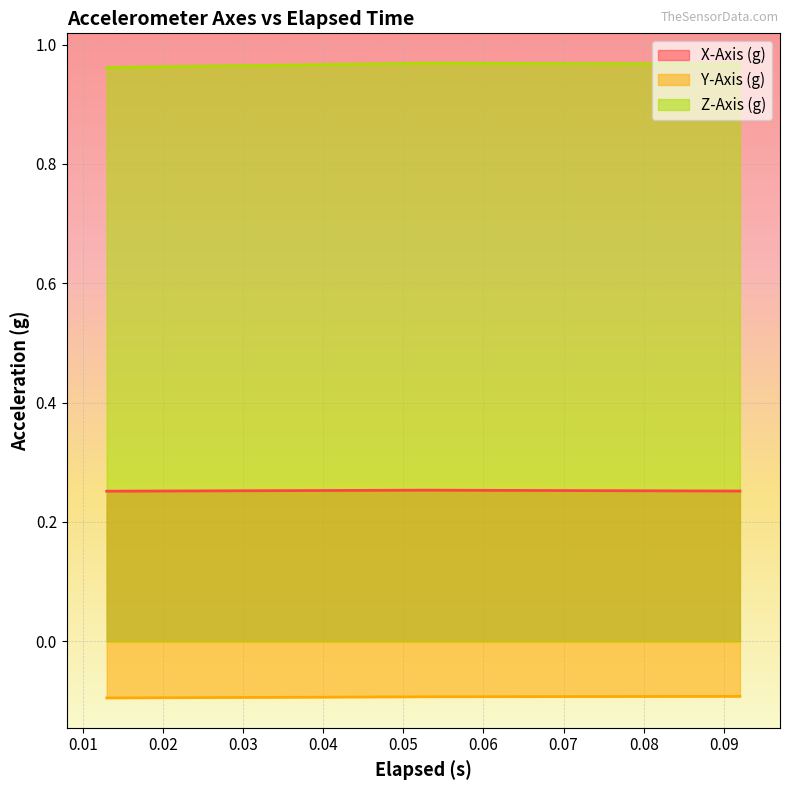

Which series has the largest range (max minus min)?

Z-Axis (g)